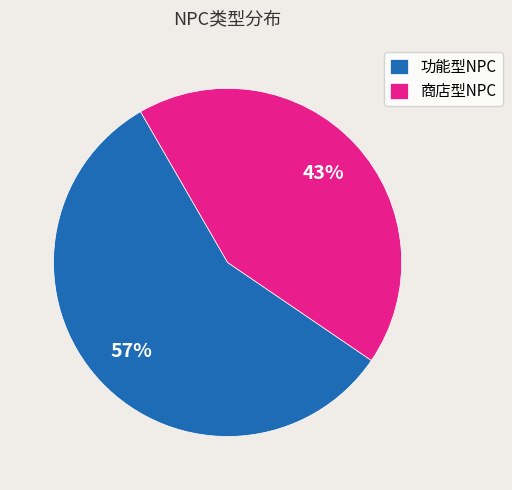

What is the largest slice in the pie chart?

功能型NPC